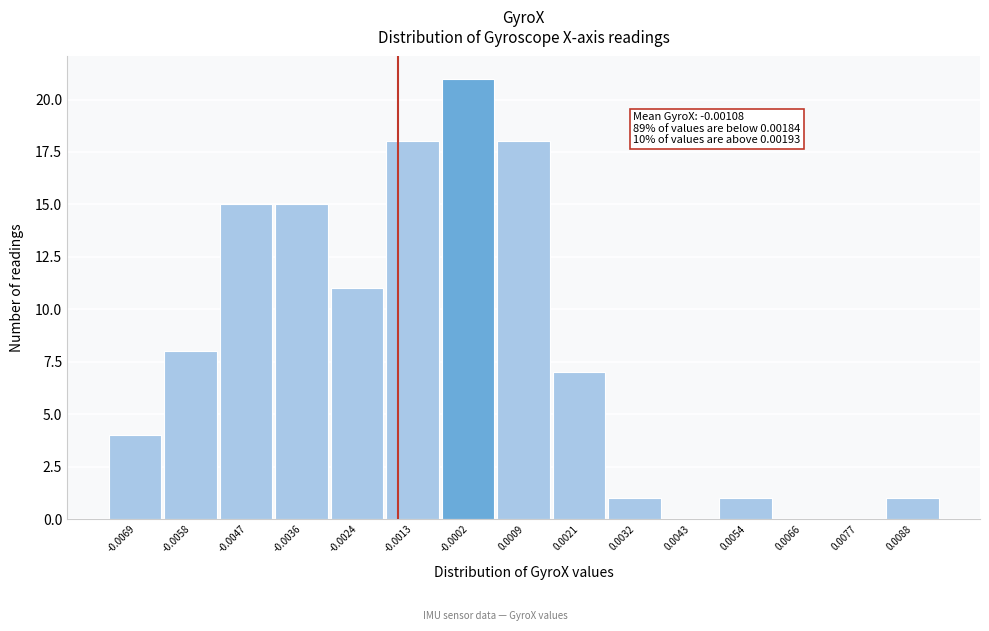

Reading right to left, what are all the values shown in this chart?

0.0088=1	0.0077=0	0.0066=0	0.0054=1	0.0043=0	0.0032=1	0.0021=7	0.0009=18	-0.0002=21	-0.0013=18	-0.0024=11	-0.0036=15	-0.0047=15	-0.0058=8	-0.0069=4